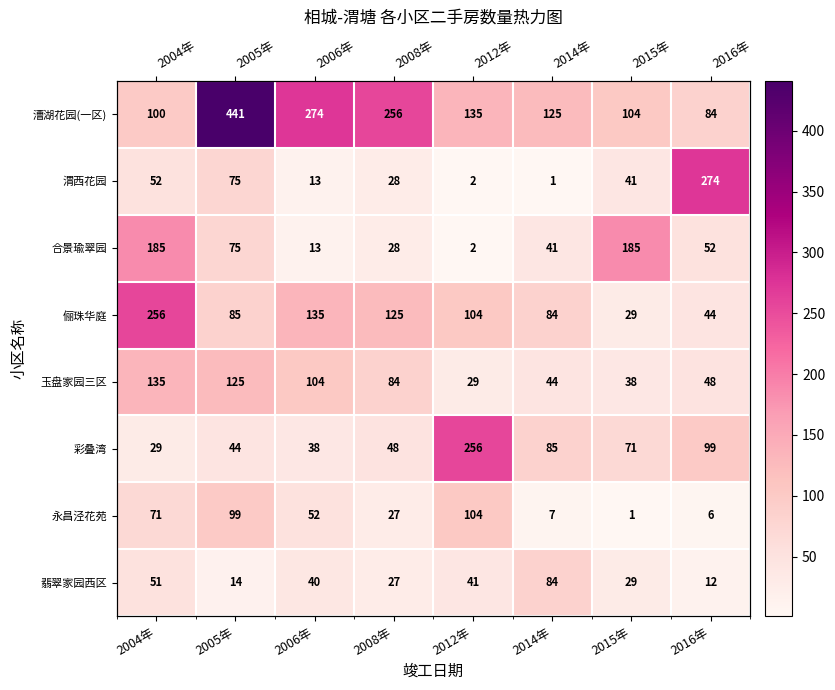

At which label is 翡翠家园西区 closest to 48?

2004年